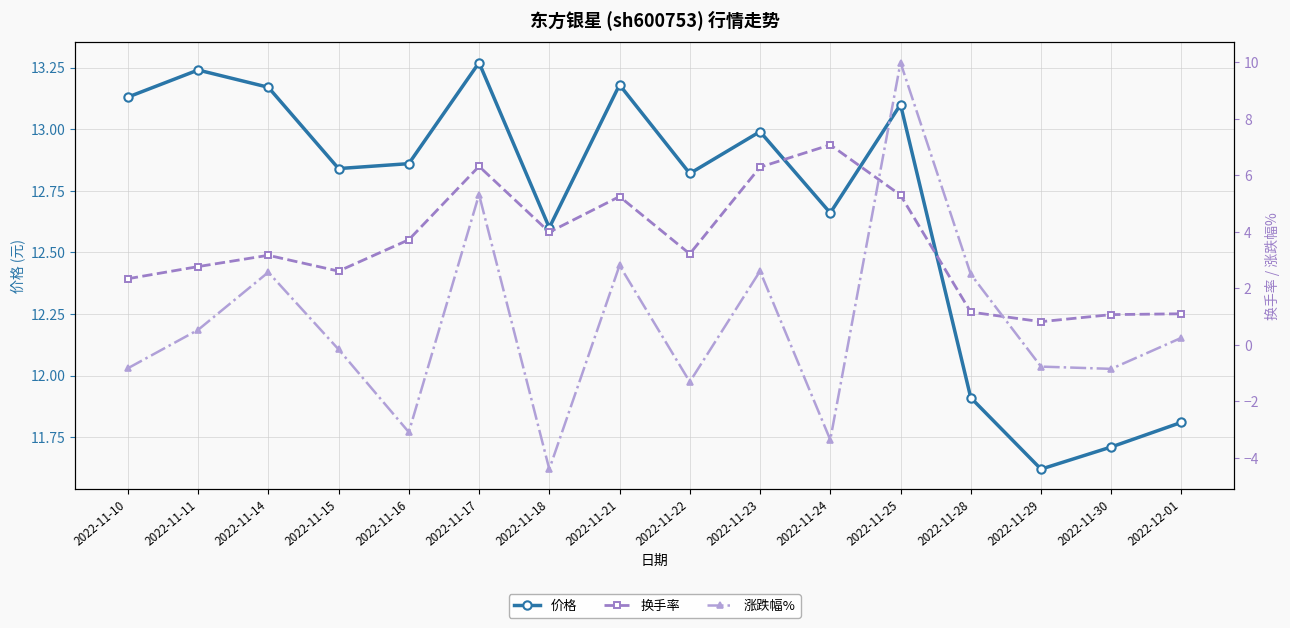

Which series changed the most between 2022-11-22 and 2022-11-23?

涨跌幅%